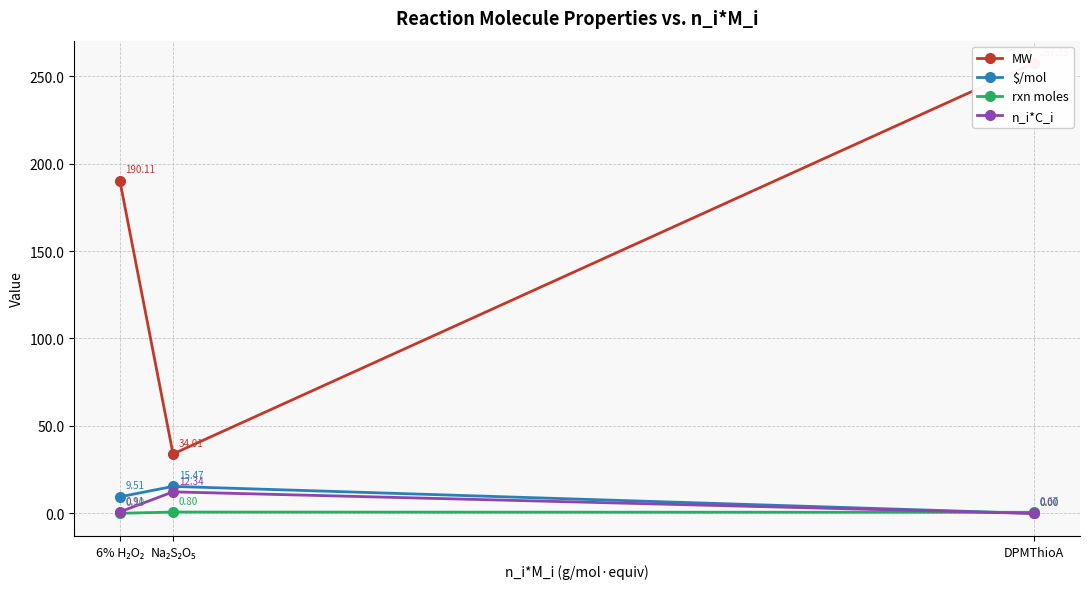

Which series has the largest range (max minus min)?

MW